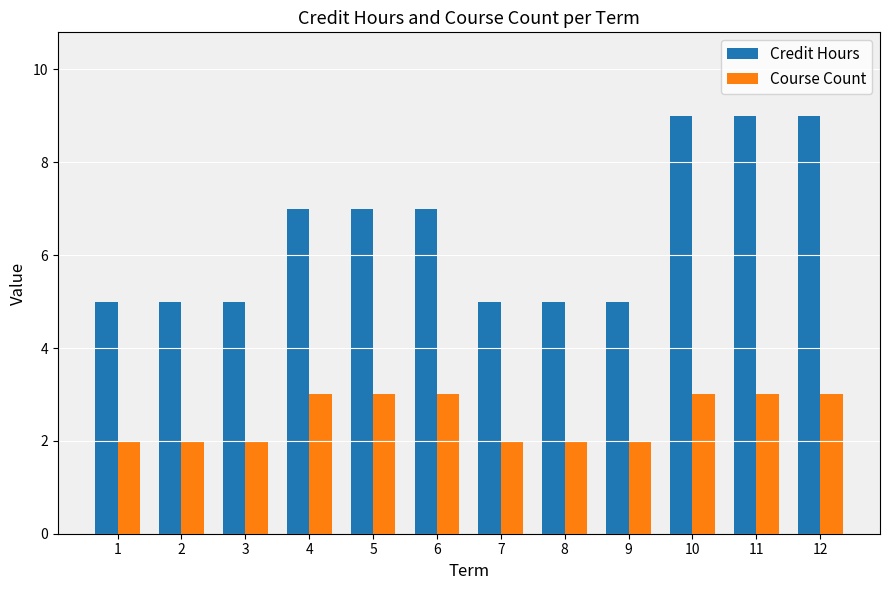

Which series has the largest range (max minus min)?

Credit Hours